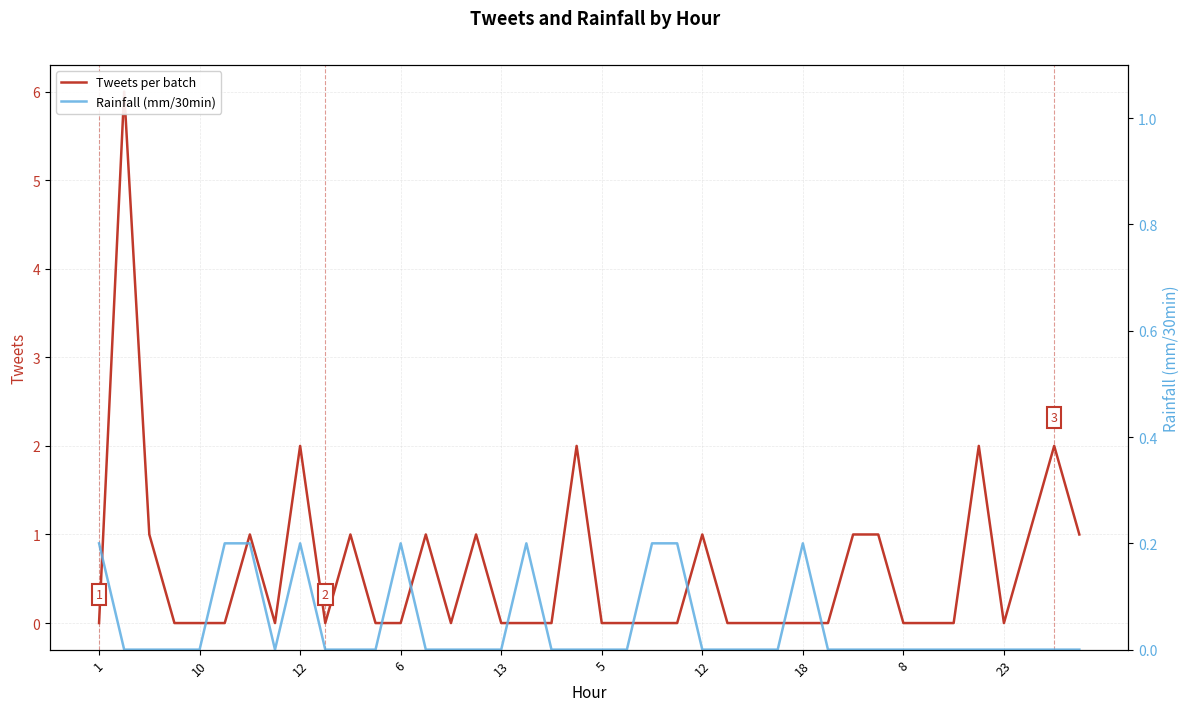

What is the label of the 23rd point from the right?

17